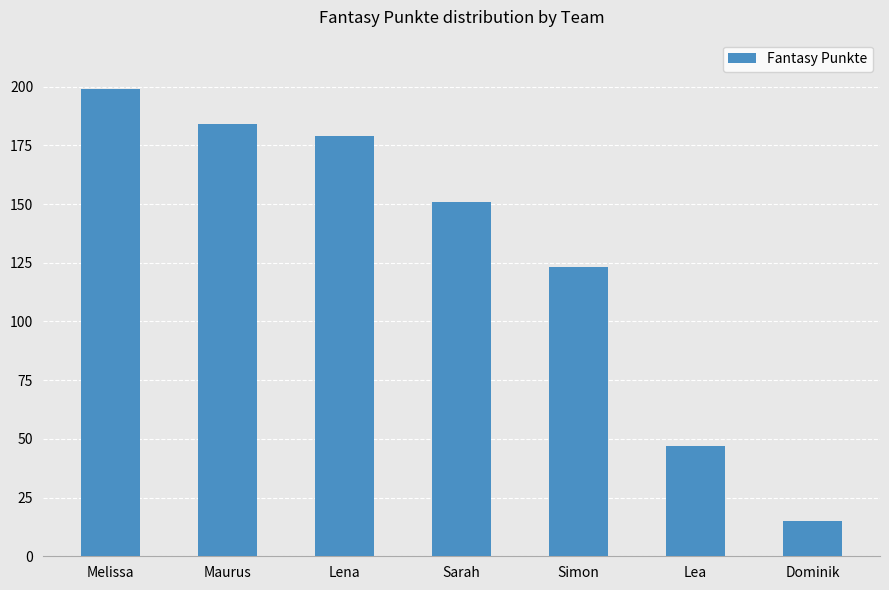

What is the smallest value displayed?

15